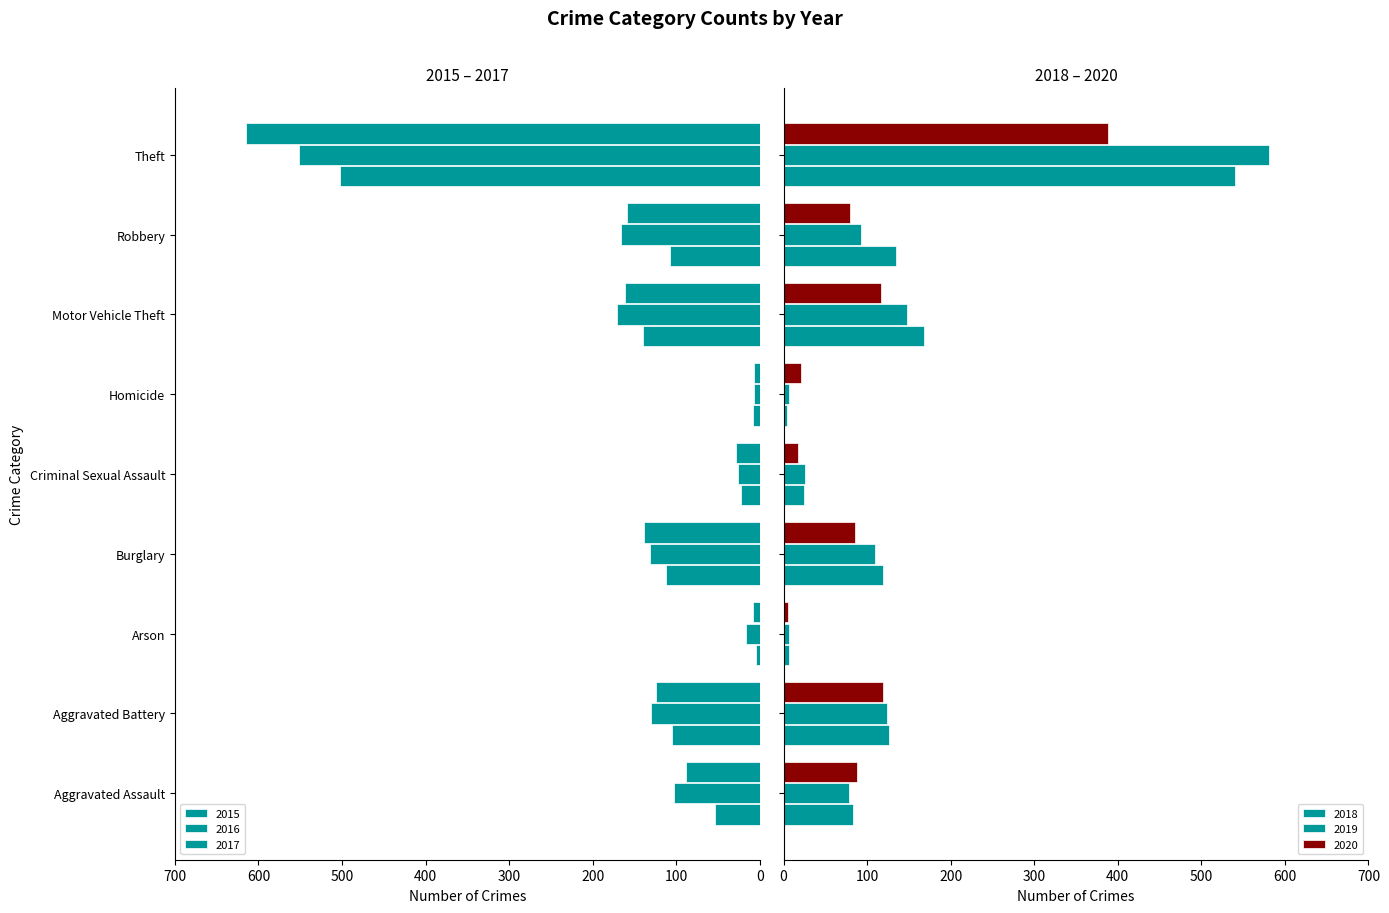

Reading left to right, extract all data points from this chart.

2015: 54	105	5	112	22	8	140	107	503
2016: 103	130	16	131	26	7	171	166	551
2017: 88	124	8	139	28	7	161	159	615
2018: 83	126	6	119	24	4	168	134	540
2019: 78	124	6	109	26	7	148	93	581
2020: 88	119	5	85	17	21	117	80	388